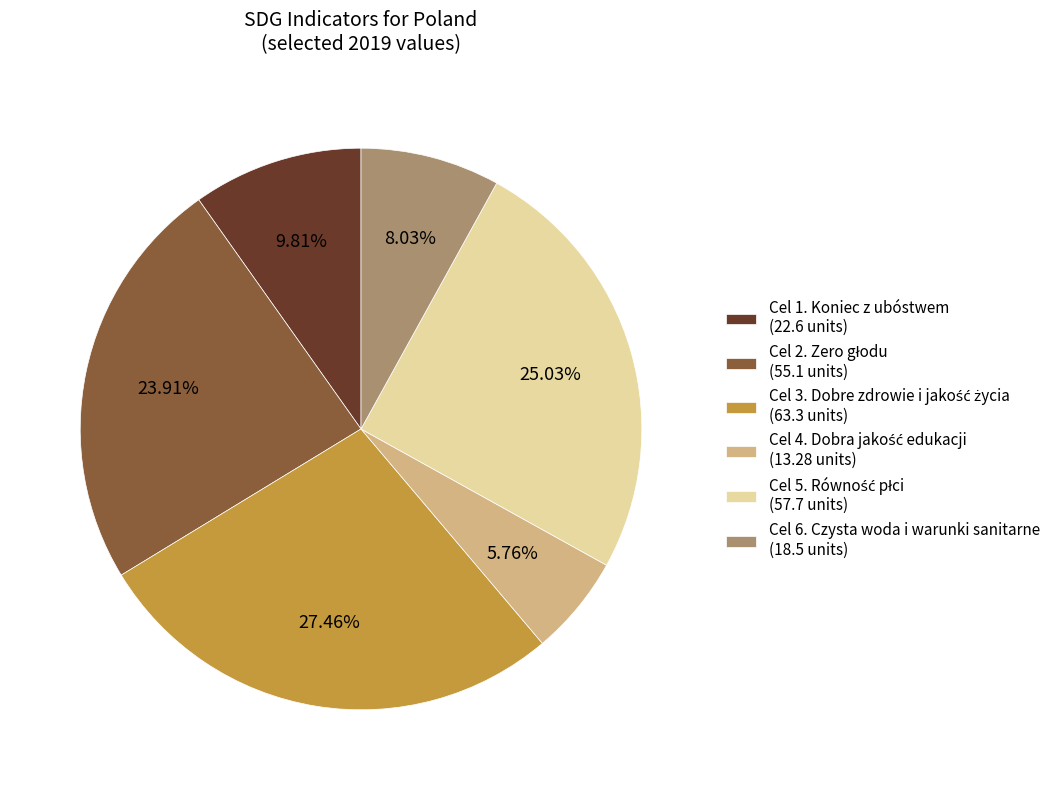

Count the number of slices in the pie.

6